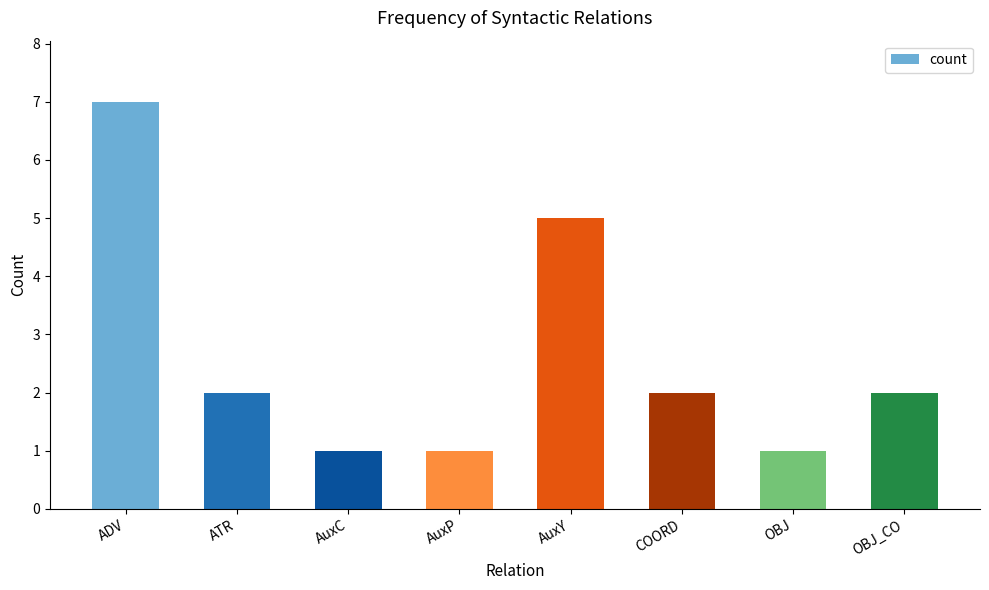

Count the number of data series in this chart.

1